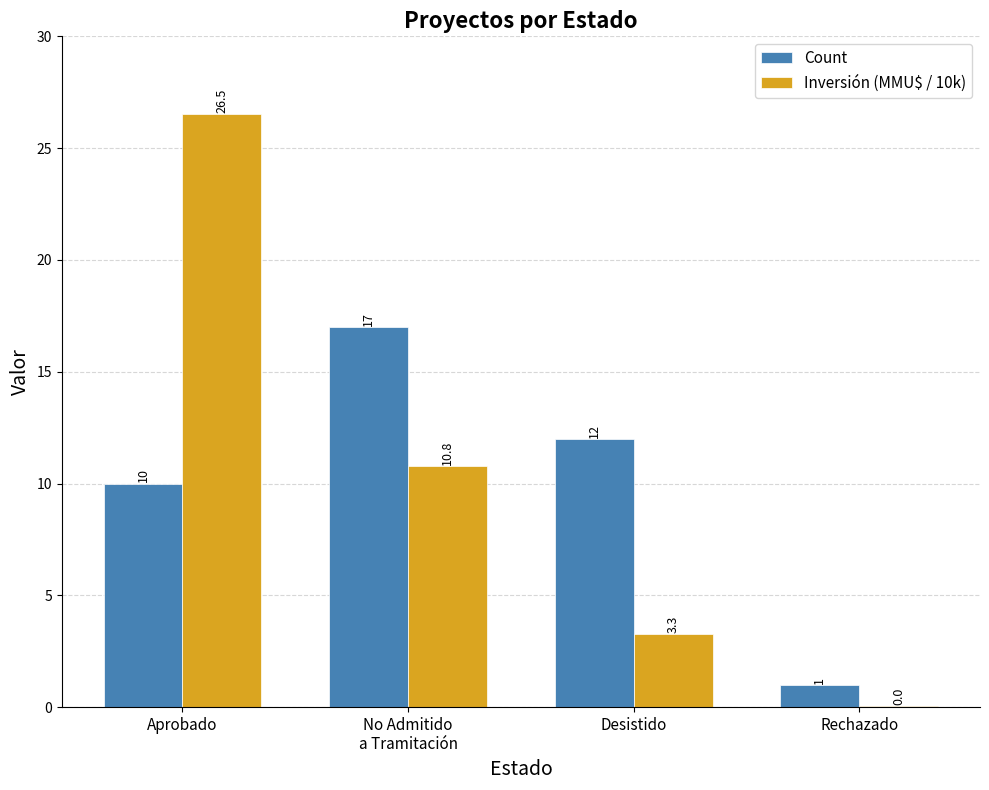

Are the bars grouped side by side (vs. stacked)?

Yes